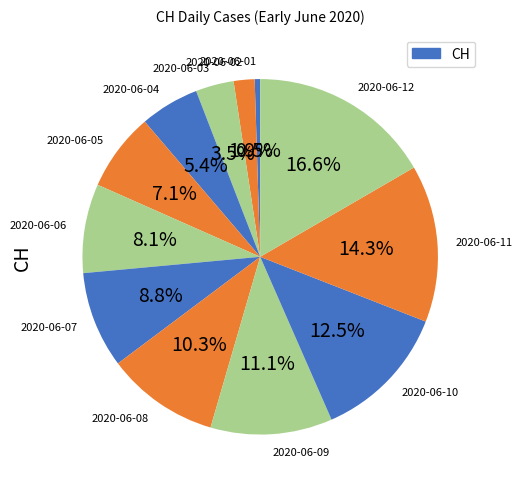

What percentage is the 2020-06-05 slice, to the nearest percent?

7%